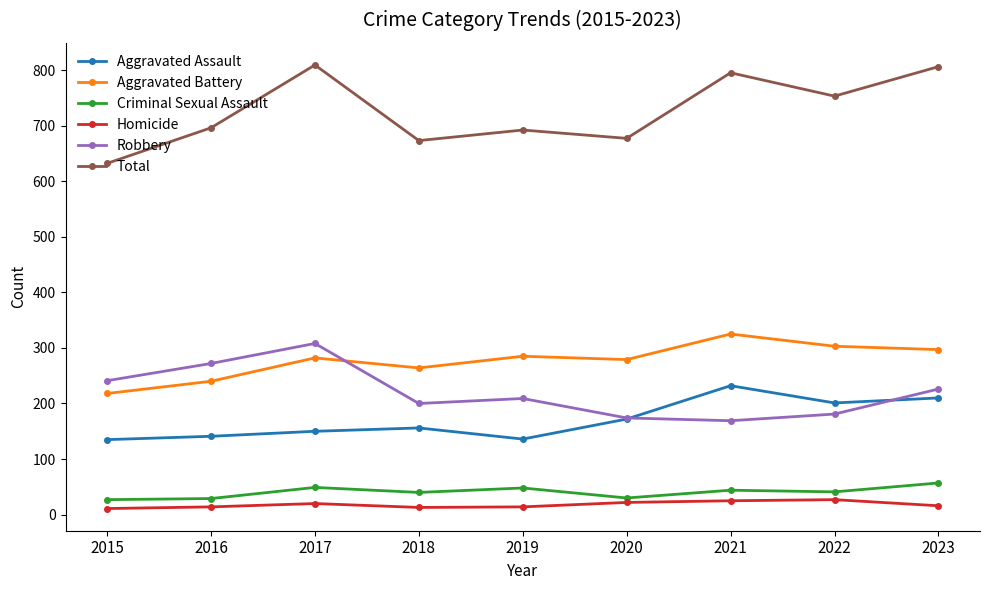

What is the minimum value shown in the chart?

11